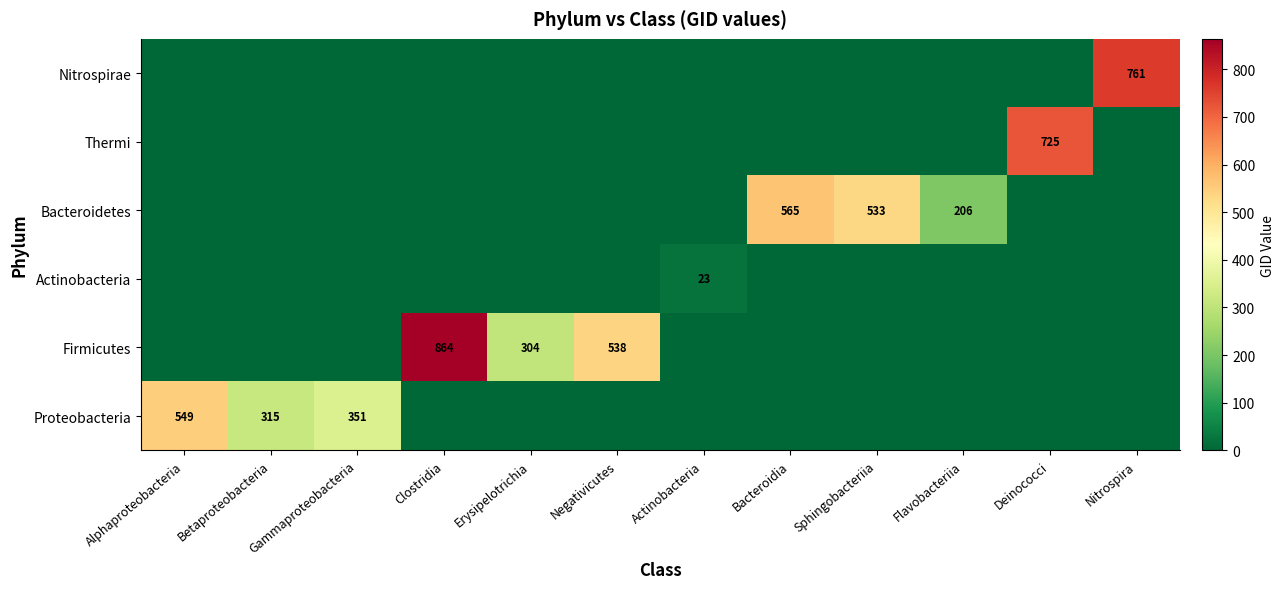

The Bacteroidetes series shows 206 at Flavobacteriia. True or false?

True